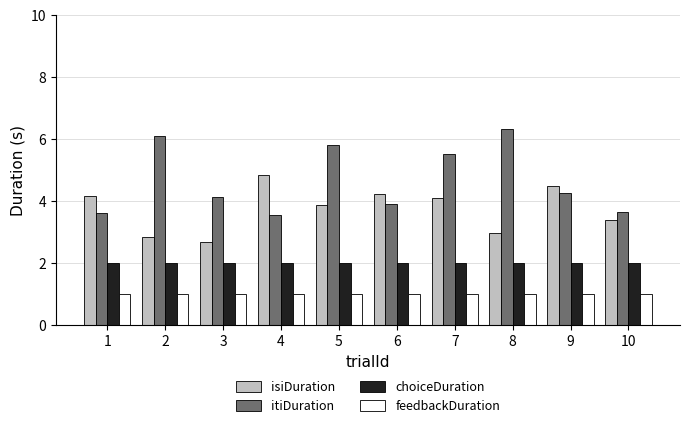

True or false: choiceDuration has a value of 2.0 at 5.

True